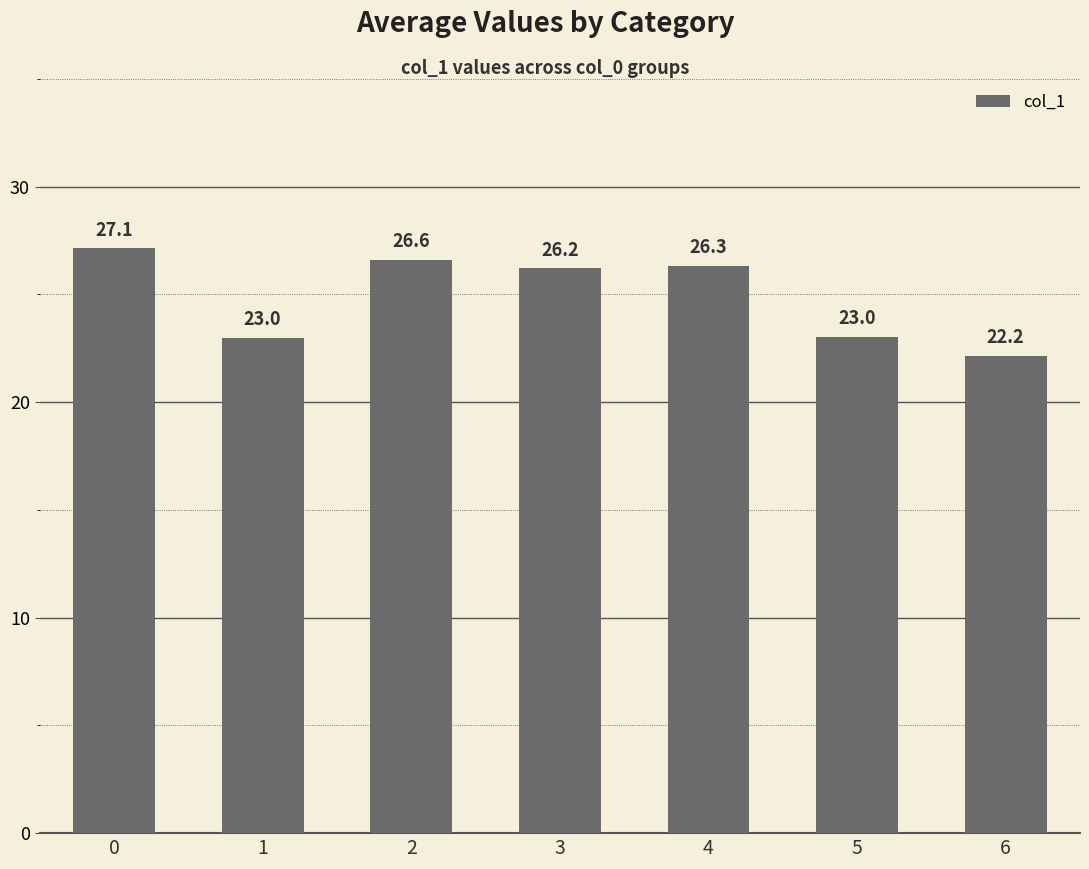

How many data points does each series have?

7